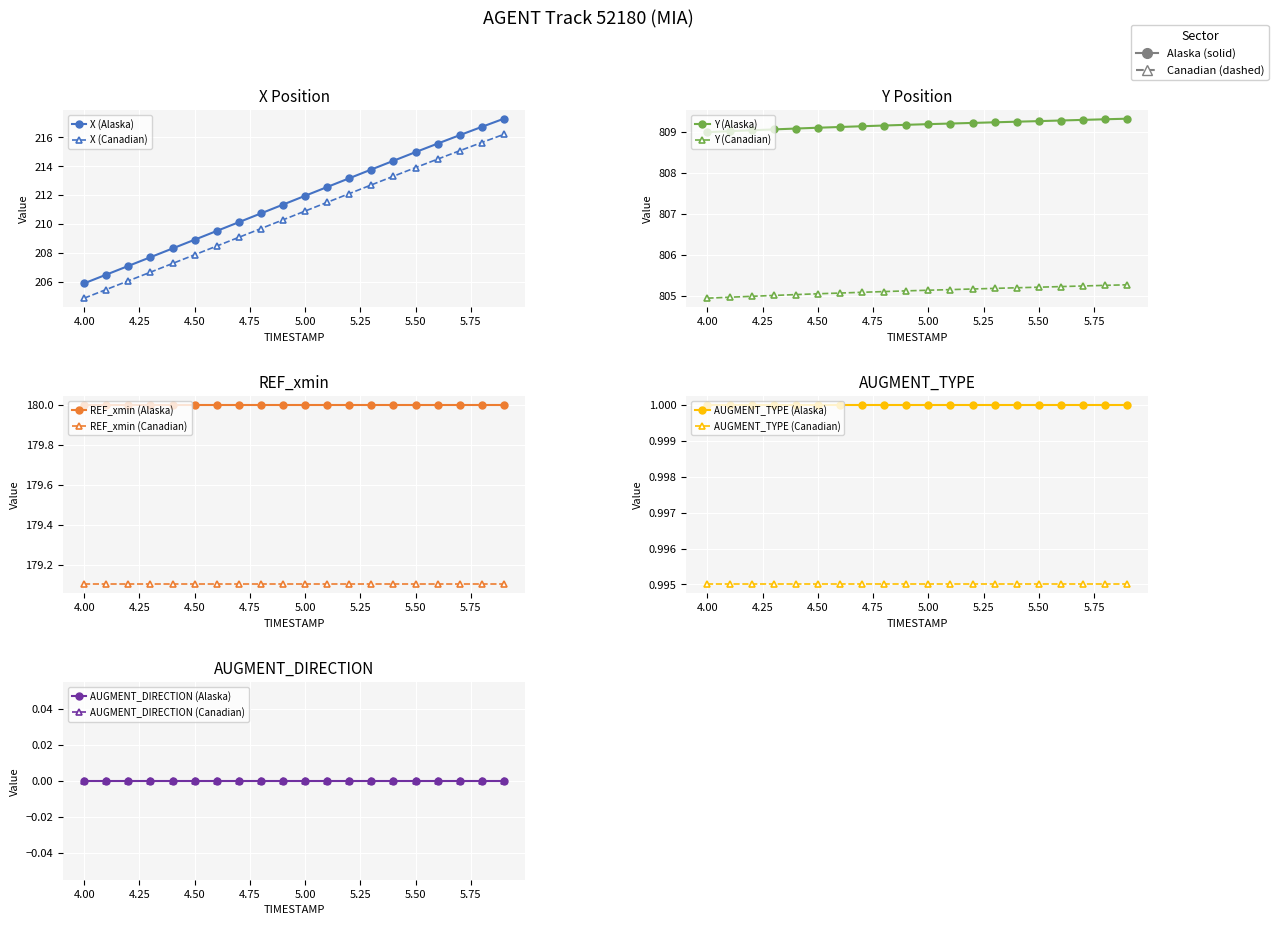

True or false: Y and AUGMENT_TYPE intersect in this chart.

False